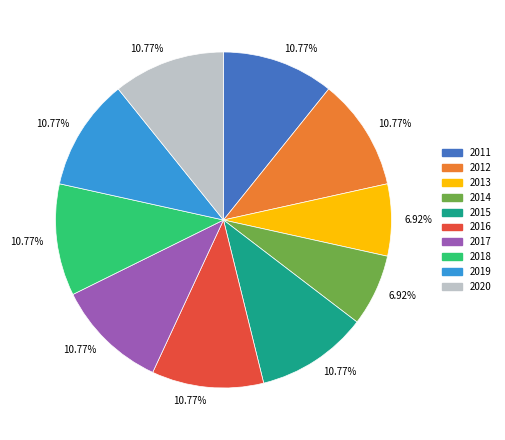

Is there a majority slice in this chart?

No